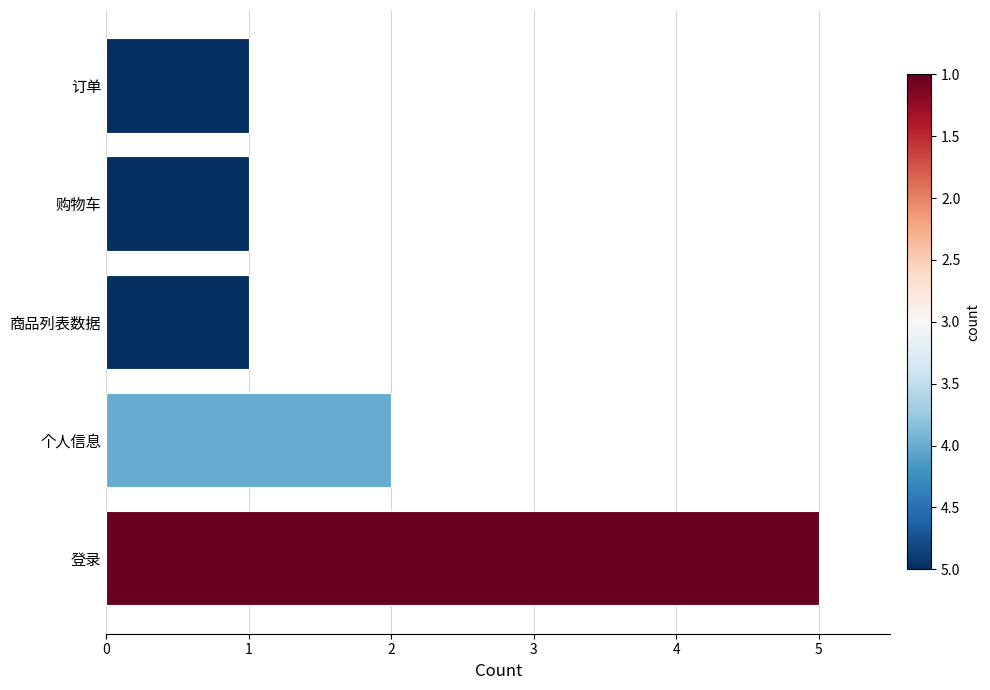

The chart shows a value of 2 at 订单. True or false?

False